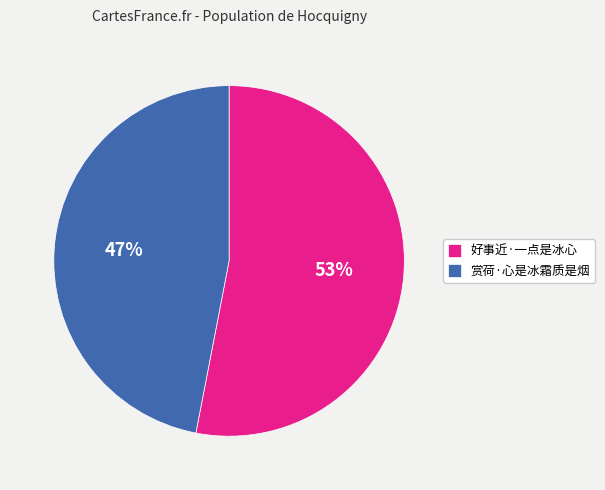

Which category accounts for the majority?

好事近·一点是冰心